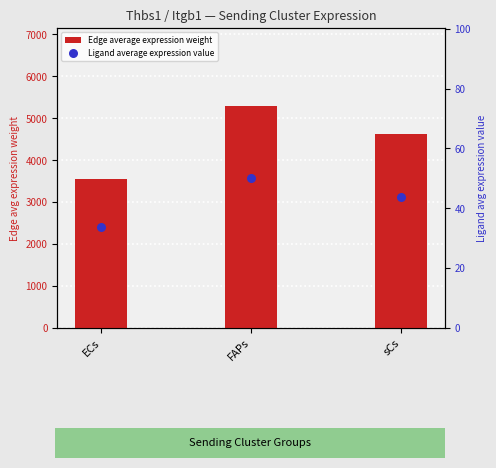

Which series reaches the maximum Y coordinate?

Edge average expression weight